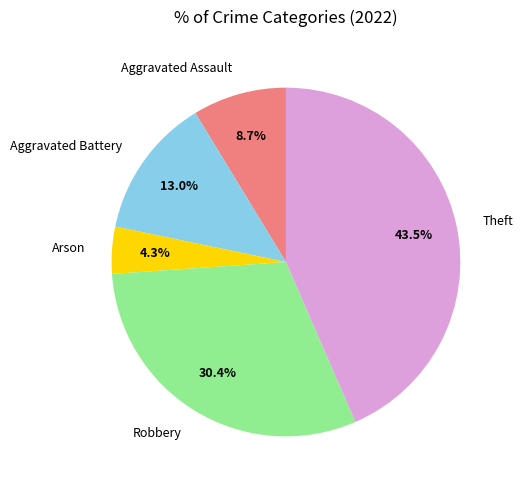

To the nearest percent, what percentage of the pie is Aggravated Battery?

13%